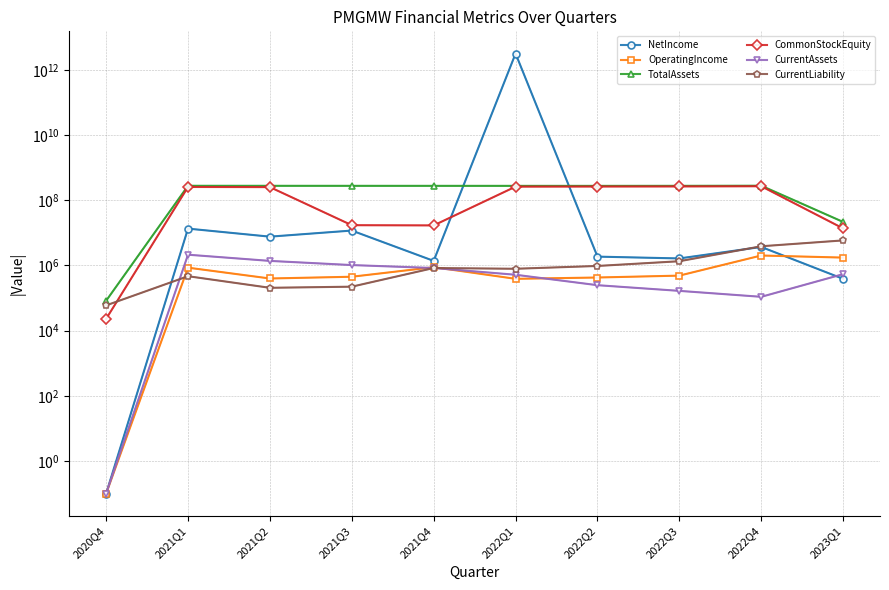

List the series in order of their peak value, highest first.

NetIncome, TotalAssets, CommonStockEquity, CurrentLiability, CurrentAssets, OperatingIncome